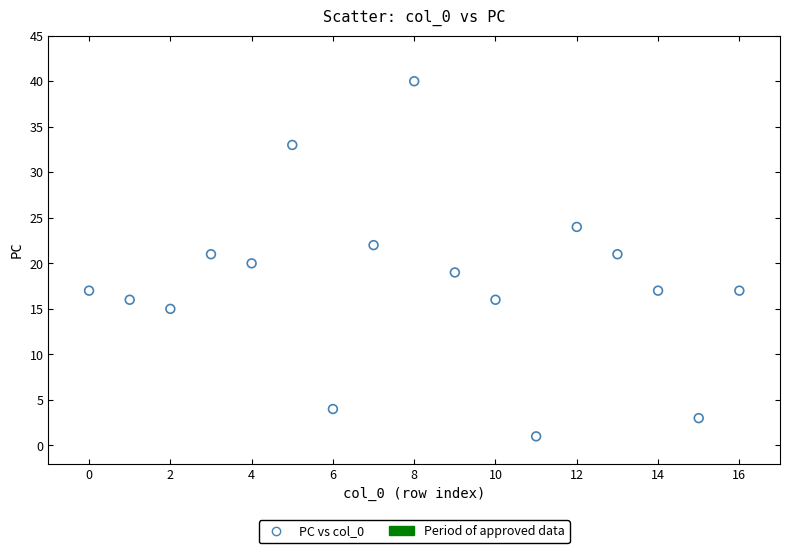

What is the range of Y values (max minus min)?

39